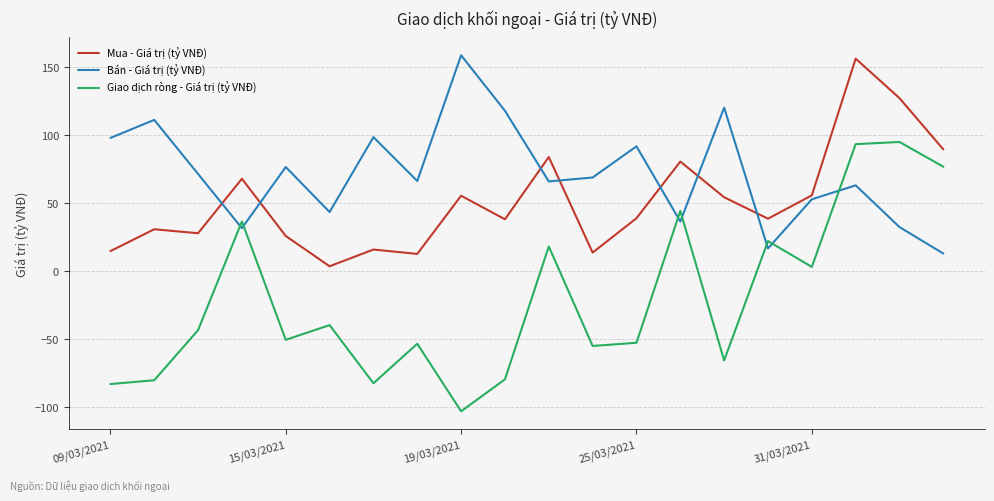

What is the difference between the maximum and minimum values in the Bán - Giá trị (tỷ VNĐ) series?

145.7